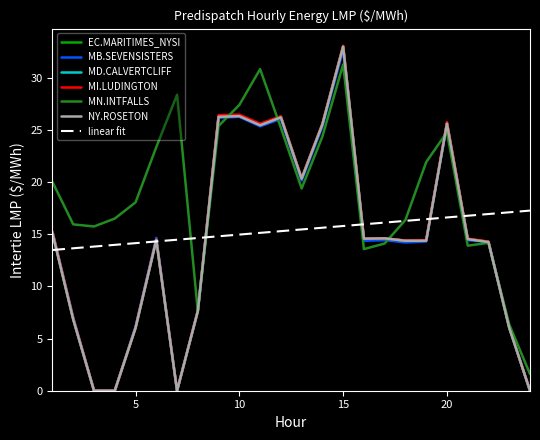

Reading right to left, what are all the values shown in this chart?

EC.MARITIMES_NYSI: 24=0.0	23=6.0	22=14.2	21=14.5	20=25.6	19=14.4	18=14.4	17=14.6	16=14.6	15=33.0	14=25.5	13=20.3	12=26.2	11=25.4	10=26.3	9=26.2	8=7.6	7=0.0	6=14.4	5=6.0	4=0.0	3=0.0	2=6.8	1=15.1
MB.SEVENSISTERS: 24=0.0	23=6.1	22=14.3	21=14.4	20=25.5	19=14.3	18=14.2	17=14.4	16=14.4	15=32.7	14=25.3	13=20.1	12=26.1	11=25.3	10=26.2	9=26.1	8=7.7	7=0.0	6=14.7	5=6.2	4=0.0	3=0.0	2=7.0	1=15.3
MD.CALVERTCLIFF: 24=0.0	23=6.0	22=14.3	21=14.5	20=25.6	19=14.4	18=14.4	17=14.6	16=14.6	15=33.0	14=25.5	13=20.3	12=26.2	11=25.5	10=26.4	9=26.3	8=7.6	7=0.0	6=14.5	5=6.0	4=0.0	3=0.0	2=6.9	1=15.2
MI.LUDINGTON: 24=0.0	23=6.1	22=14.3	21=14.6	20=25.8	19=14.4	18=14.4	17=14.6	16=14.6	15=33.0	14=25.6	13=20.4	12=26.3	11=25.6	10=26.5	9=26.4	8=7.7	7=0.0	6=14.5	5=6.0	4=0.0	3=0.0	2=6.9	1=15.2
MN.INTFALLS: 24=1.6	23=6.3	22=14.2	21=13.9	20=24.8	19=21.9	18=16.4	17=14.1	16=13.6	15=31.3	14=24.4	13=19.4	12=25.2	11=30.8	10=27.4	9=25.4	8=7.6	7=28.4	6=23.4	5=18.1	4=16.5	3=15.7	2=15.9	1=20.0
NY.ROSETON: 24=0.0	23=6.0	22=14.2	21=14.5	20=25.6	19=14.4	18=14.4	17=14.6	16=14.6	15=33.0	14=25.5	13=20.3	12=26.2	11=25.4	10=26.3	9=26.2	8=7.6	7=0.0	6=14.4	5=6.0	4=0.0	3=0.0	2=6.8	1=15.1